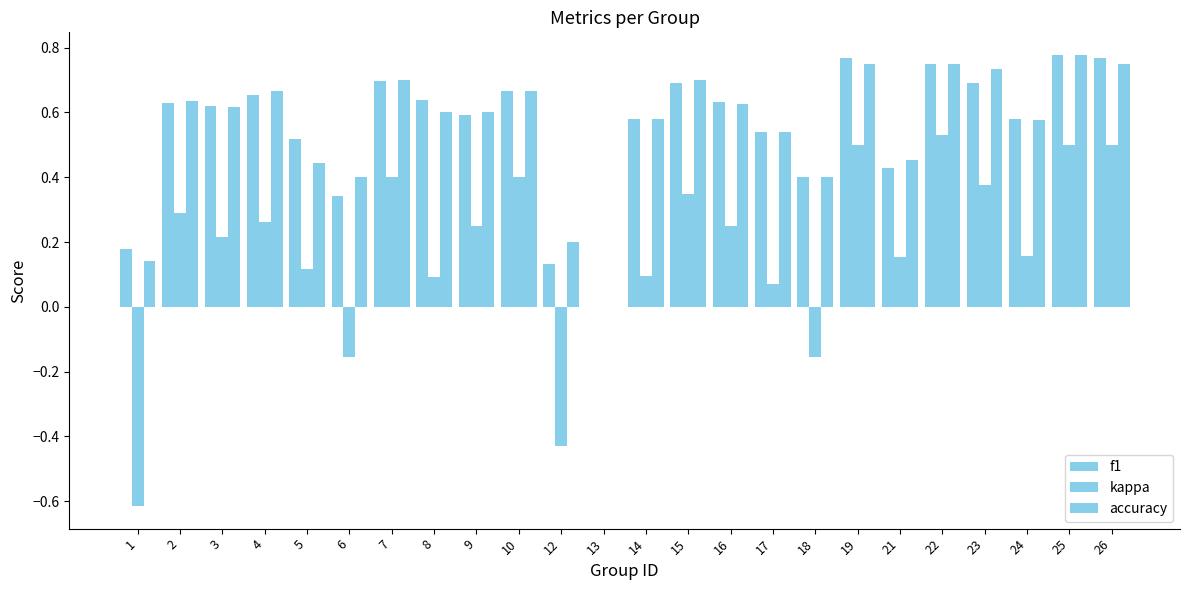

Is it true that kappa equals -0.6 at 1?

True